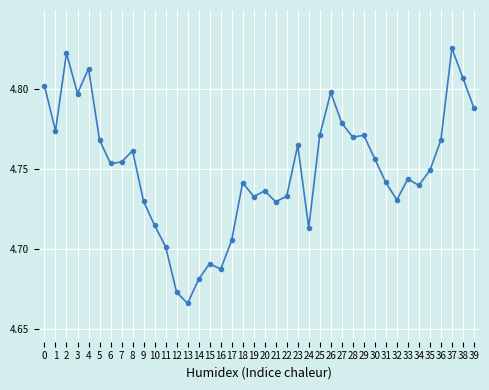

Which label corresponds to the smallest value in the chart?

13